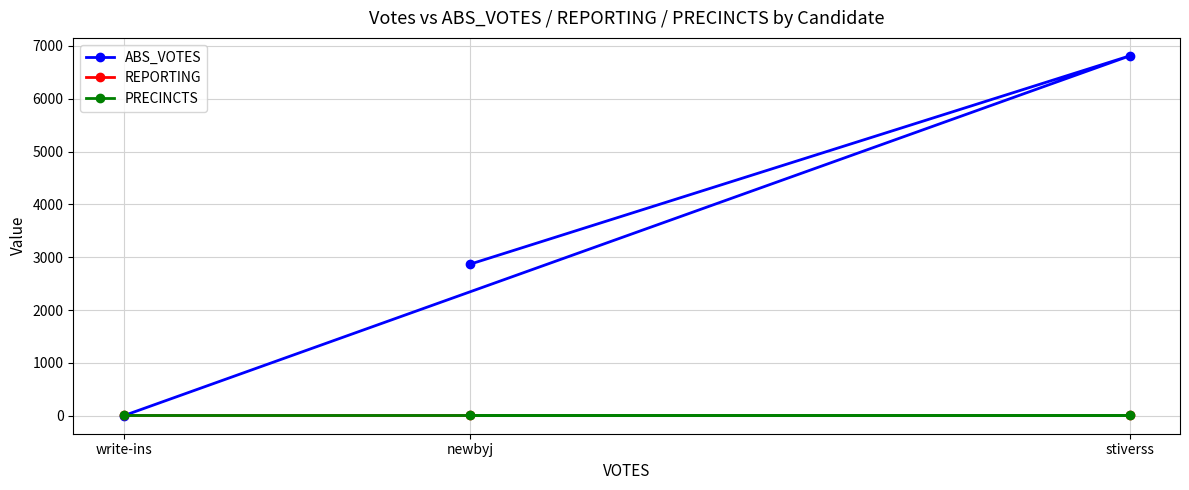

At which category is the sum across all series the highest?

stiverss